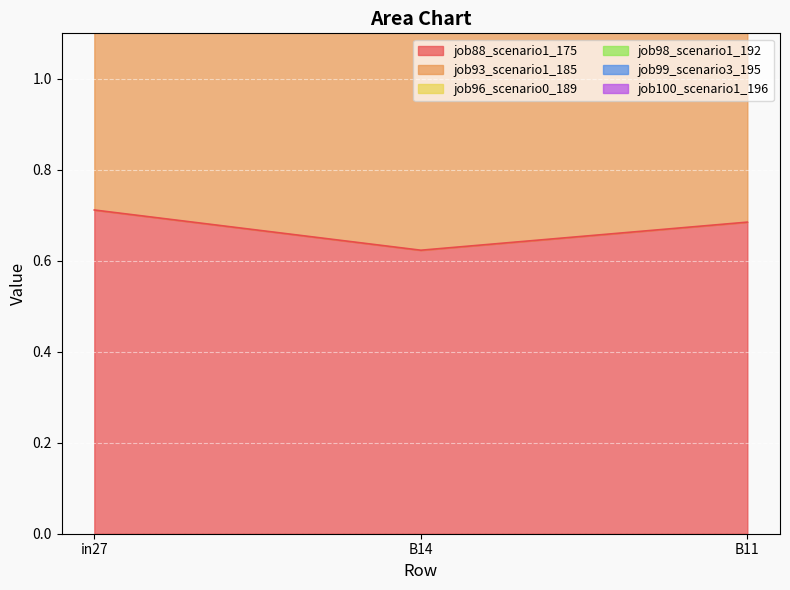

Count the number of categories in the chart.

3